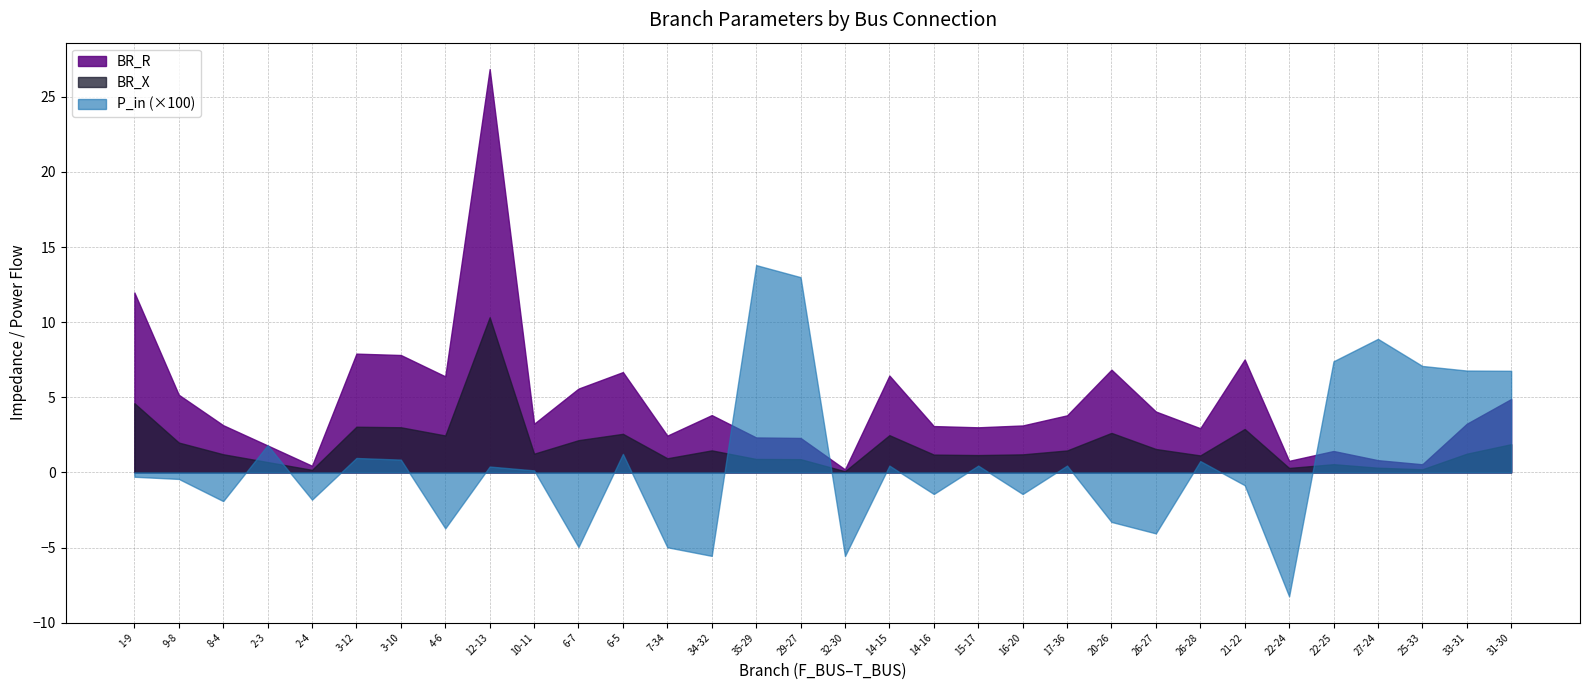

What are all the series names shown in the legend?

BR_R, BR_X, P_in (×100)